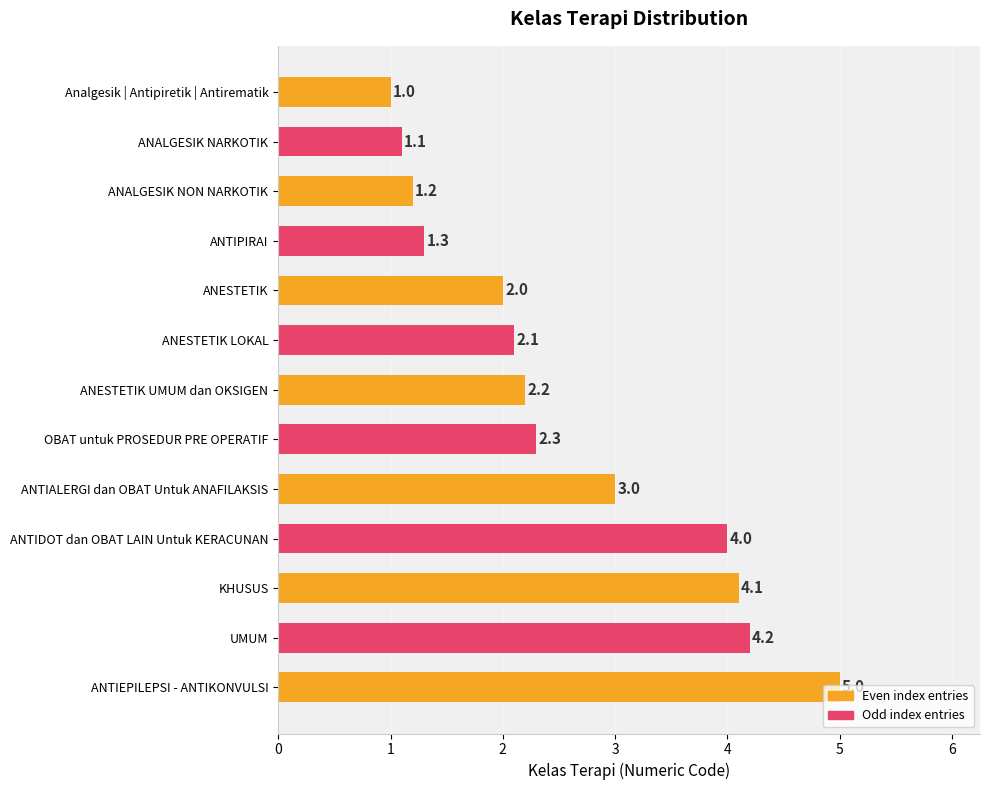

True or false: the data shows 1.1 at OBAT untuk PROSEDUR PRE OPERATIF.

False